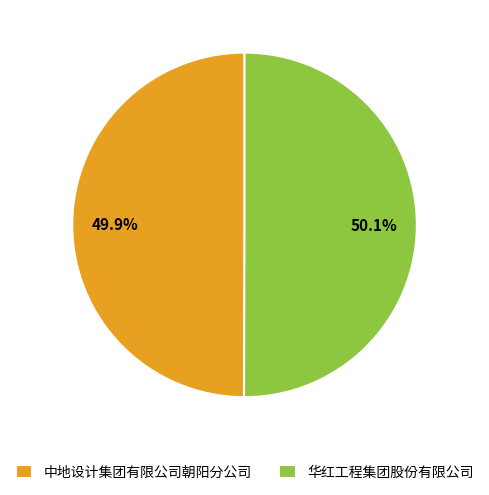

Approximately how many times larger is the value at 华红工程集团股份有限公司 compared to 中地设计集团有限公司朝阳分公司?

1.0